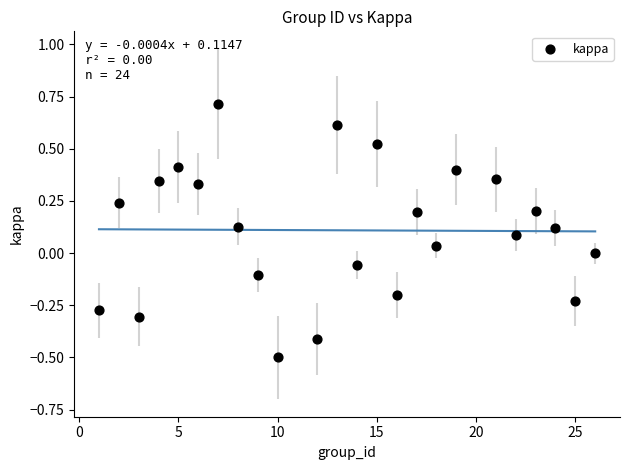

What is the range of X values (max minus min)?

25.0